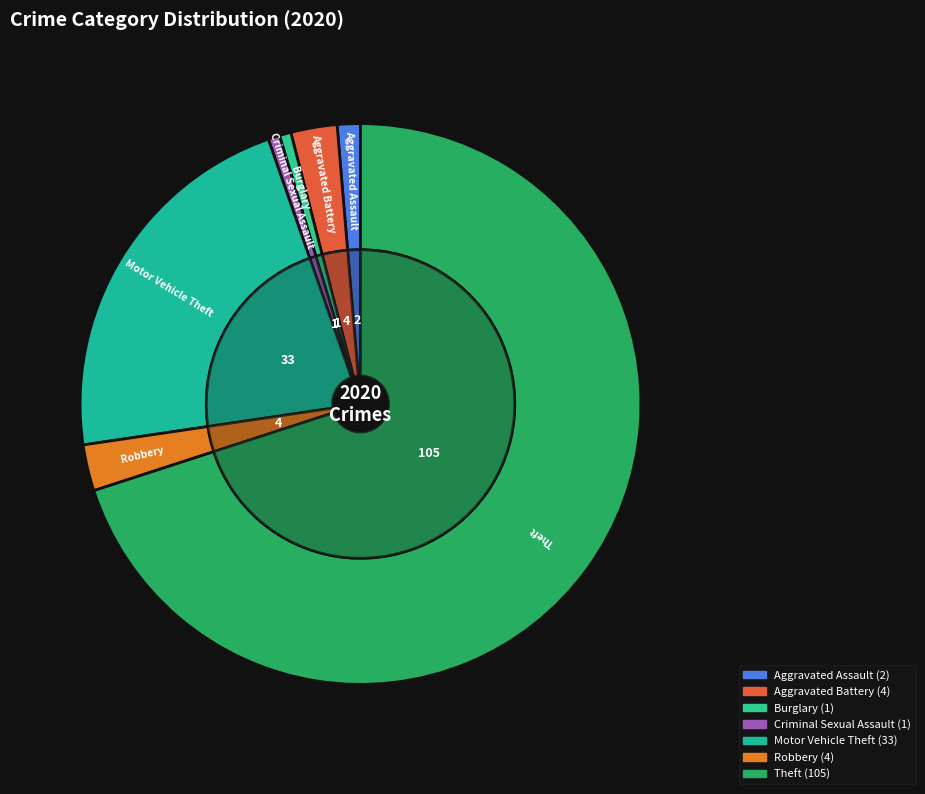

What portion of the pie excludes Theft?

30.0%